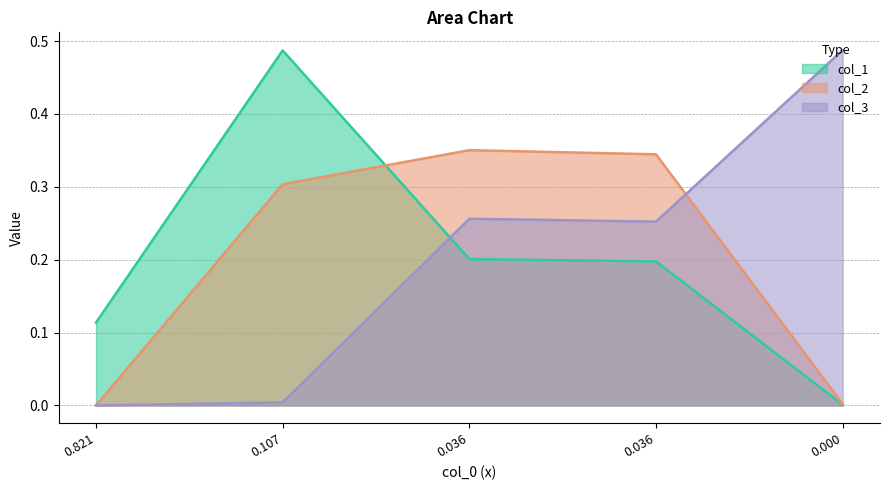

True or false: col_1 has a value of 0.5 at 0.107.

True